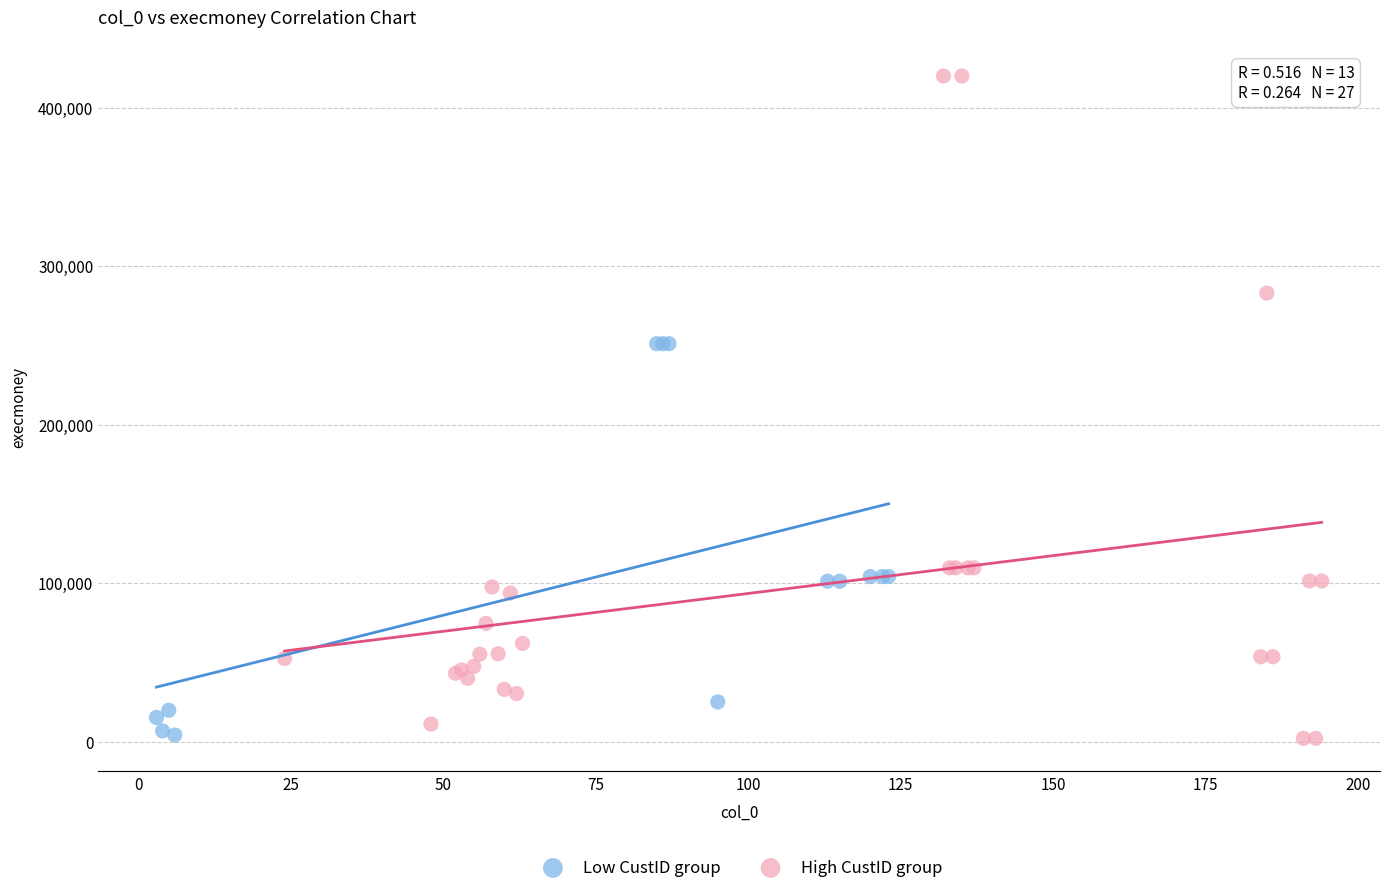

Which series reaches the maximum Y coordinate?

High CustID group